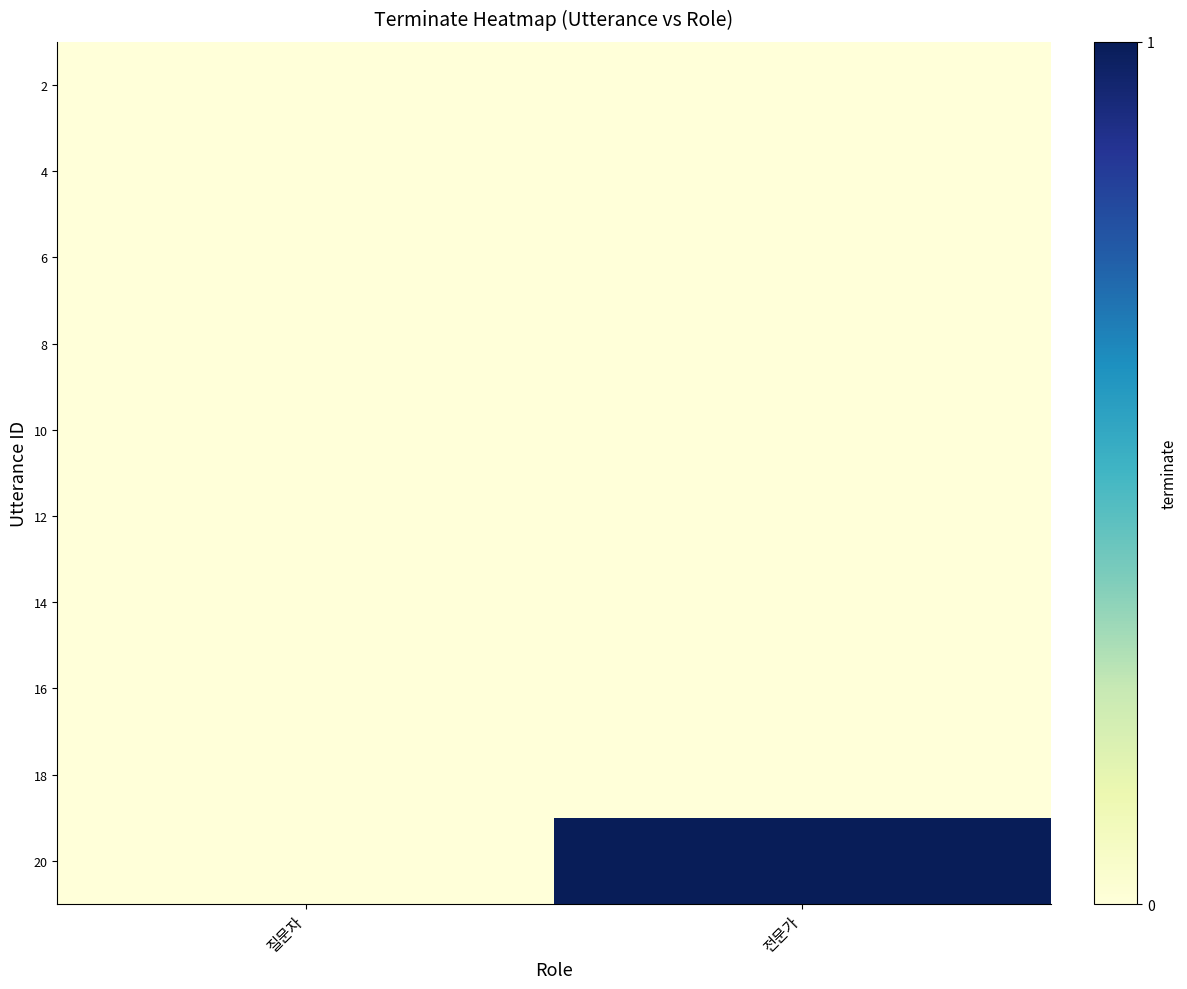

Which label corresponds to the largest value in the chart?

전문가